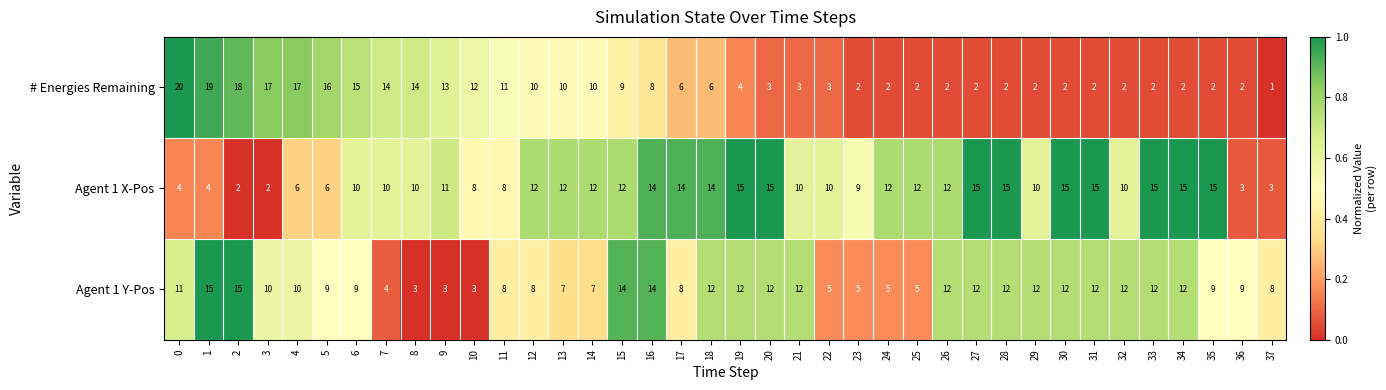

Rank the series by their average value, from highest to lowest.

Agent 1 X-Pos, Agent 1 Y-Pos, # Energies Remaining